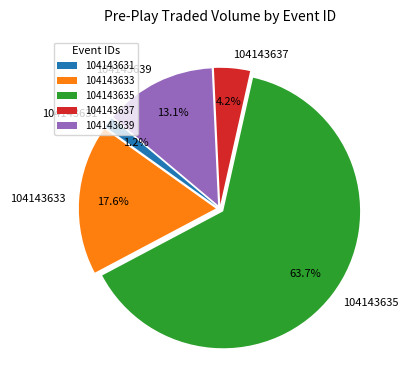

True or false: 104143637 accounts for 4% of the total.

True